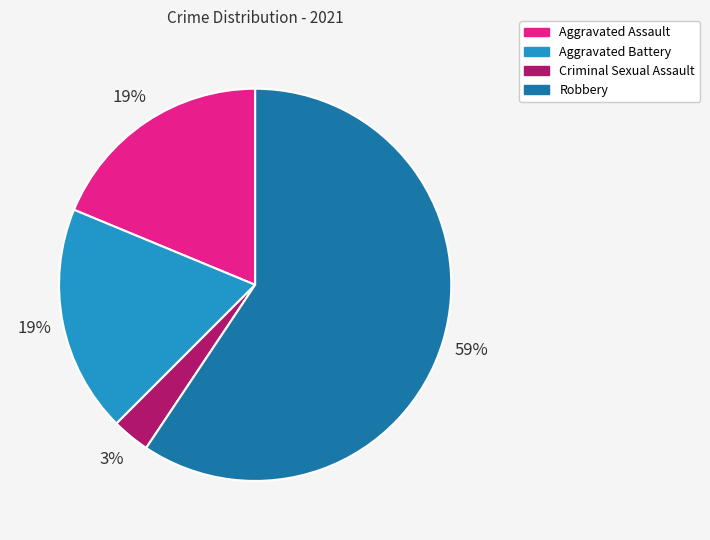

To the nearest percent, what portion does Robbery represent?

59%